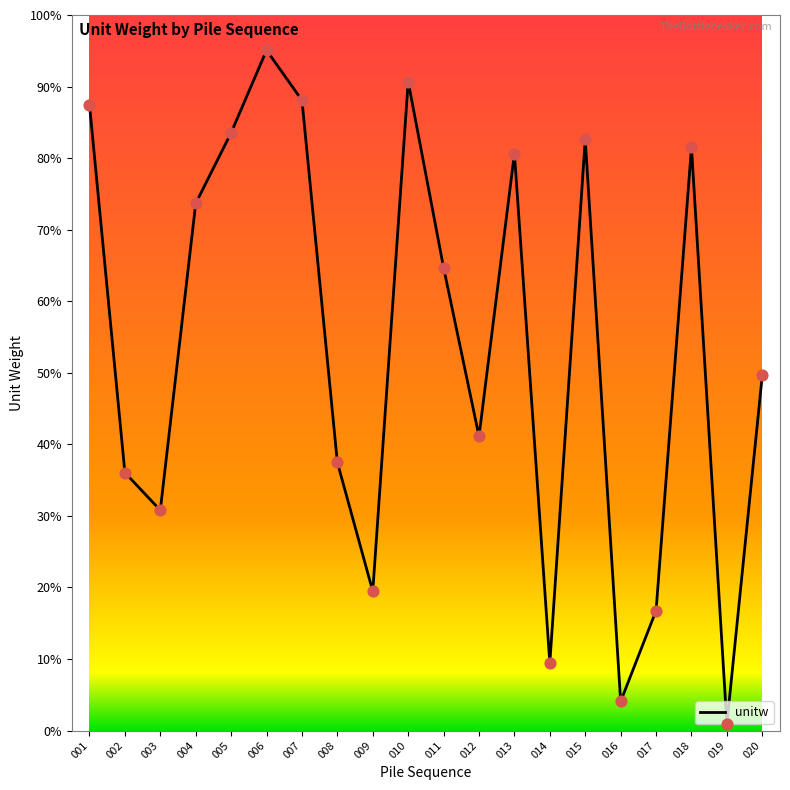

Which has a higher value, 017 or 002?

002